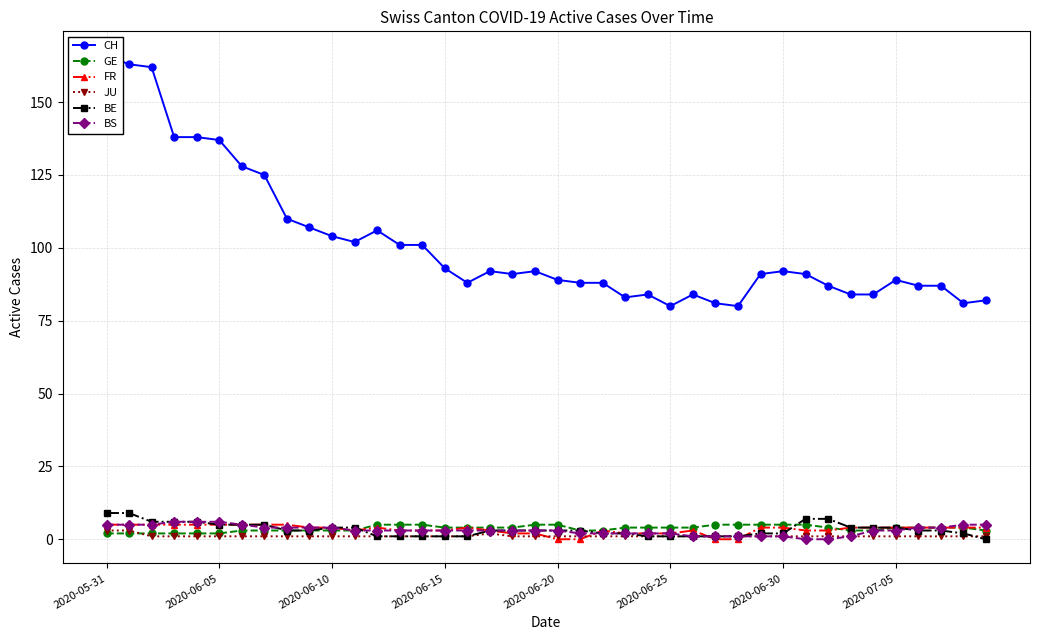

The value of FR at 33 is 4. True or false?

True